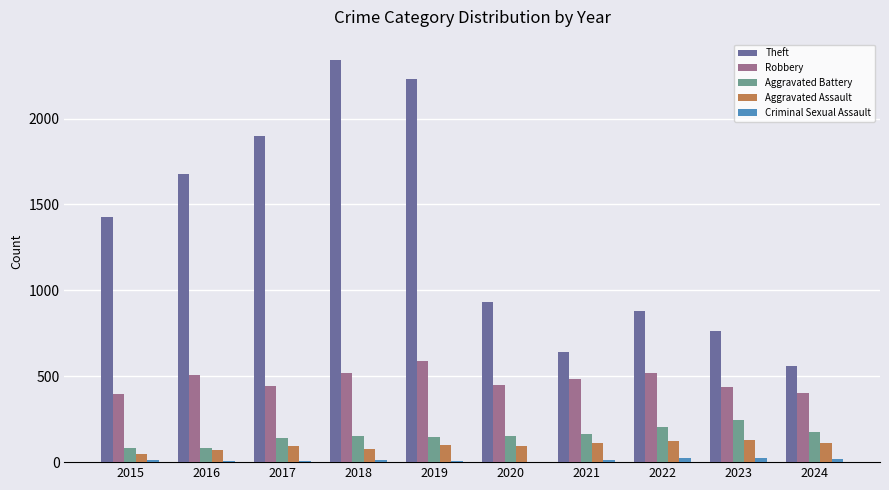

Which series changed the most between 2016 and 2018?

Theft